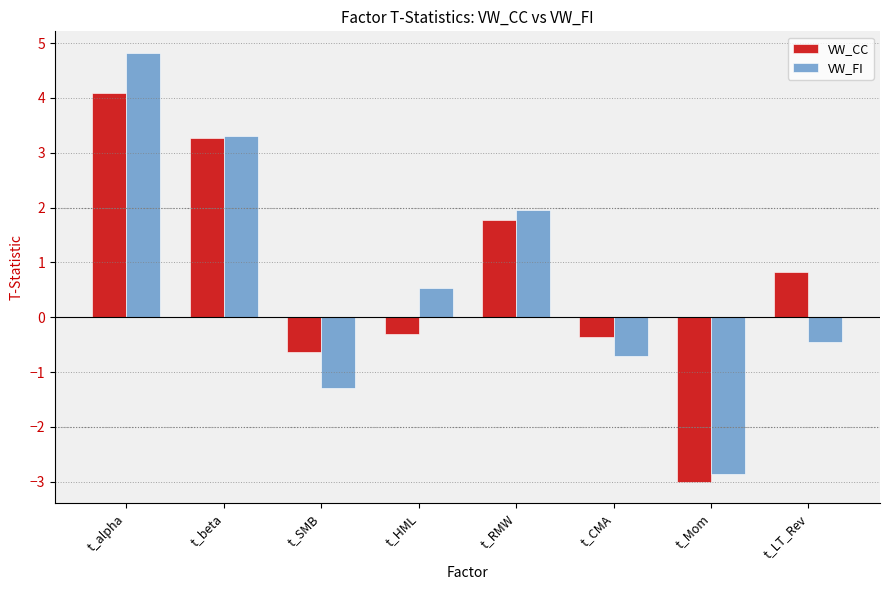

Does the chart contain stacked bars?

No